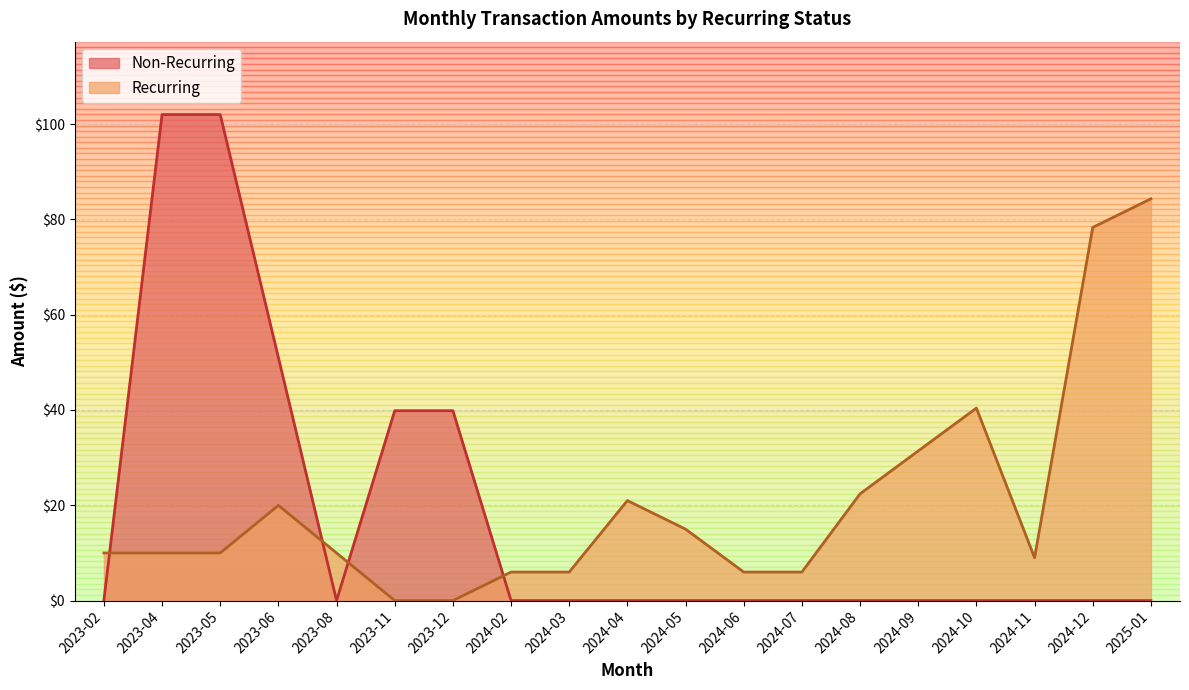

What is the difference between the maximum and minimum values in the Non-Recurring series?

102.0